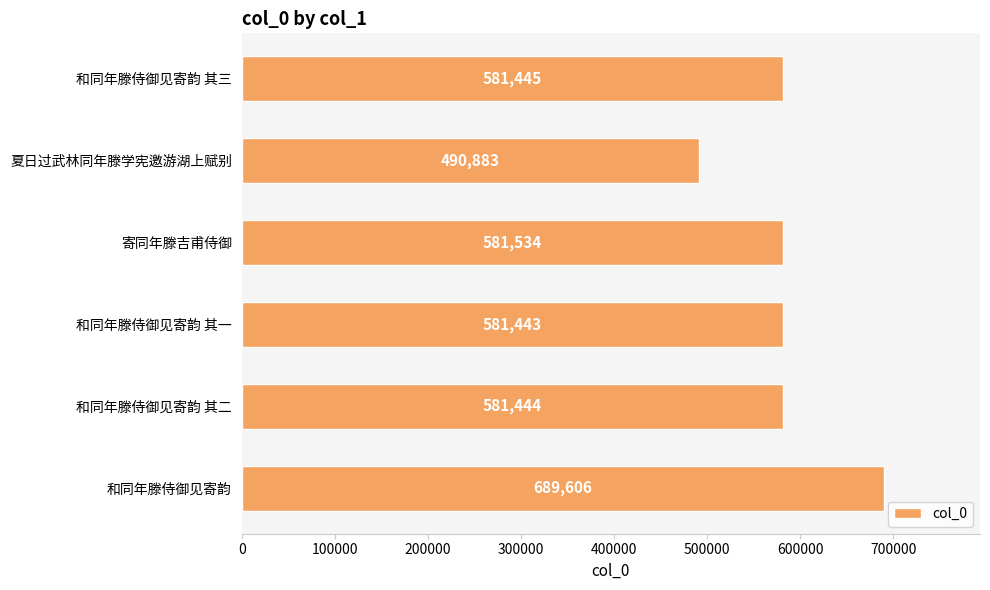

What is the sum of all values?

3506355